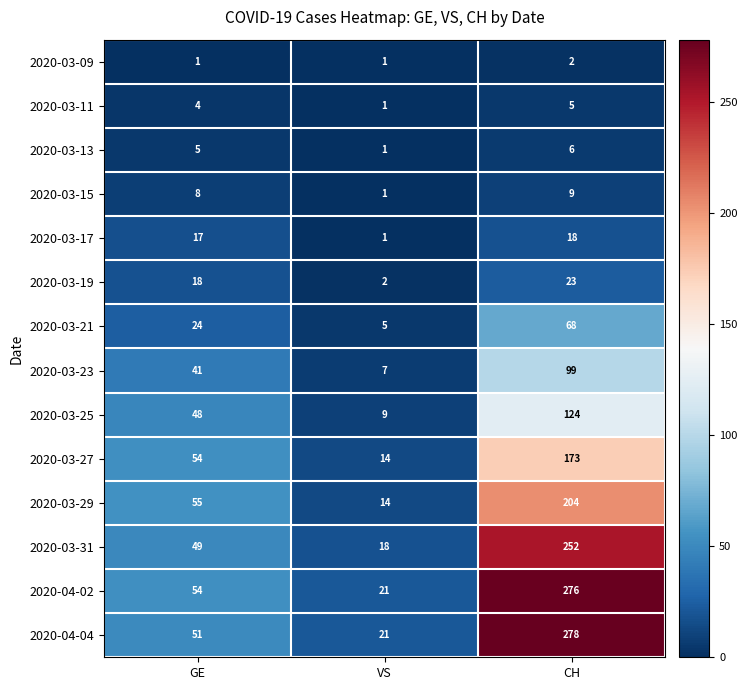

At which label does 2020-04-02 reach its peak?

CH